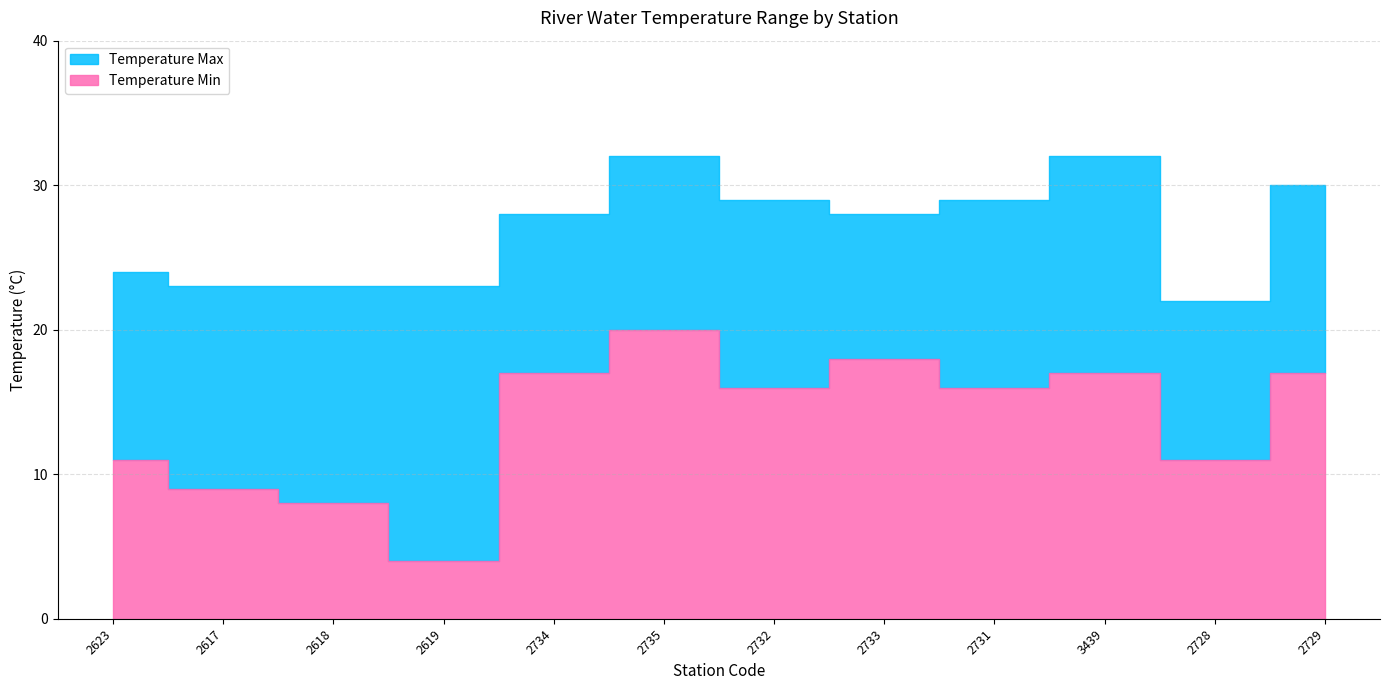

What are all the series names shown in the legend?

Temperature Min, Temperature Max